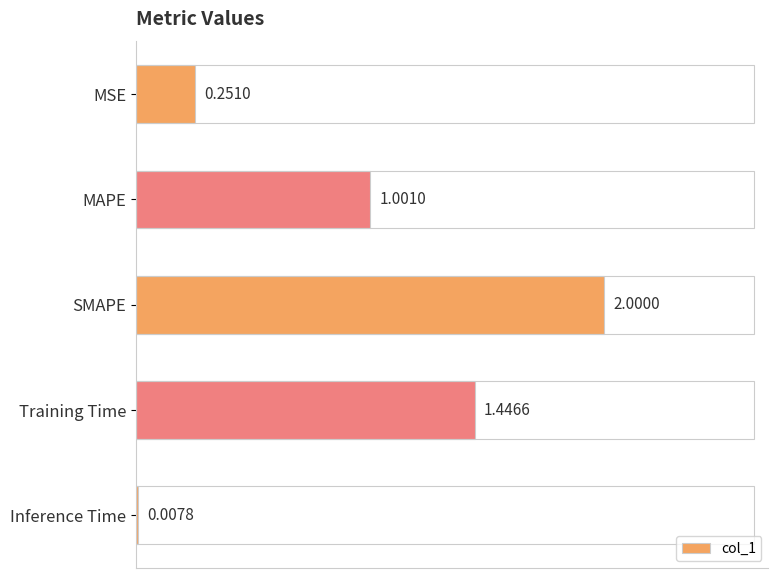

What is the sum of the values at MSE and Training Time?

1.7